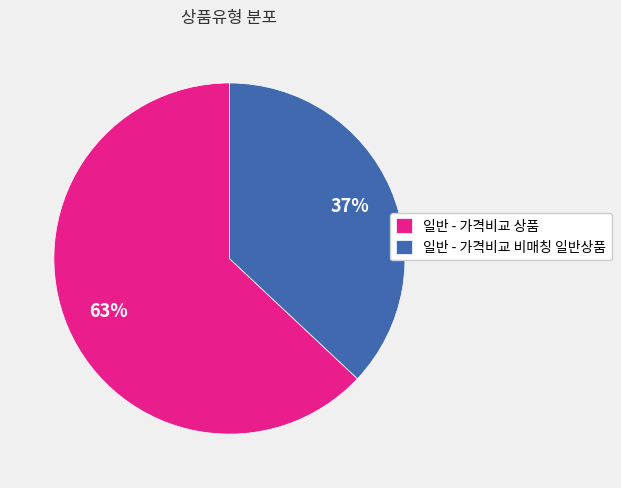

The 일반 - 가격비교 비매칭 일반상품 slice represents 24% of the pie. True or false?

False